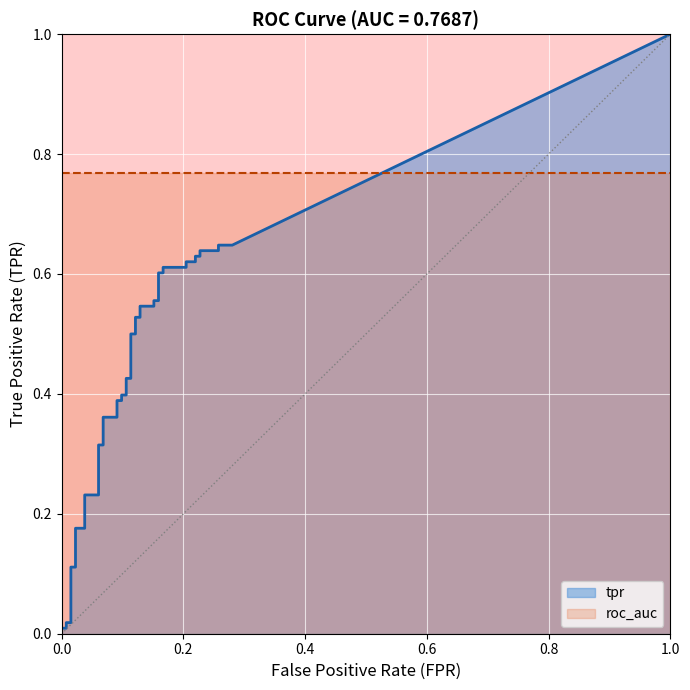

True or false: roc_auc and tpr intersect in this chart.

False